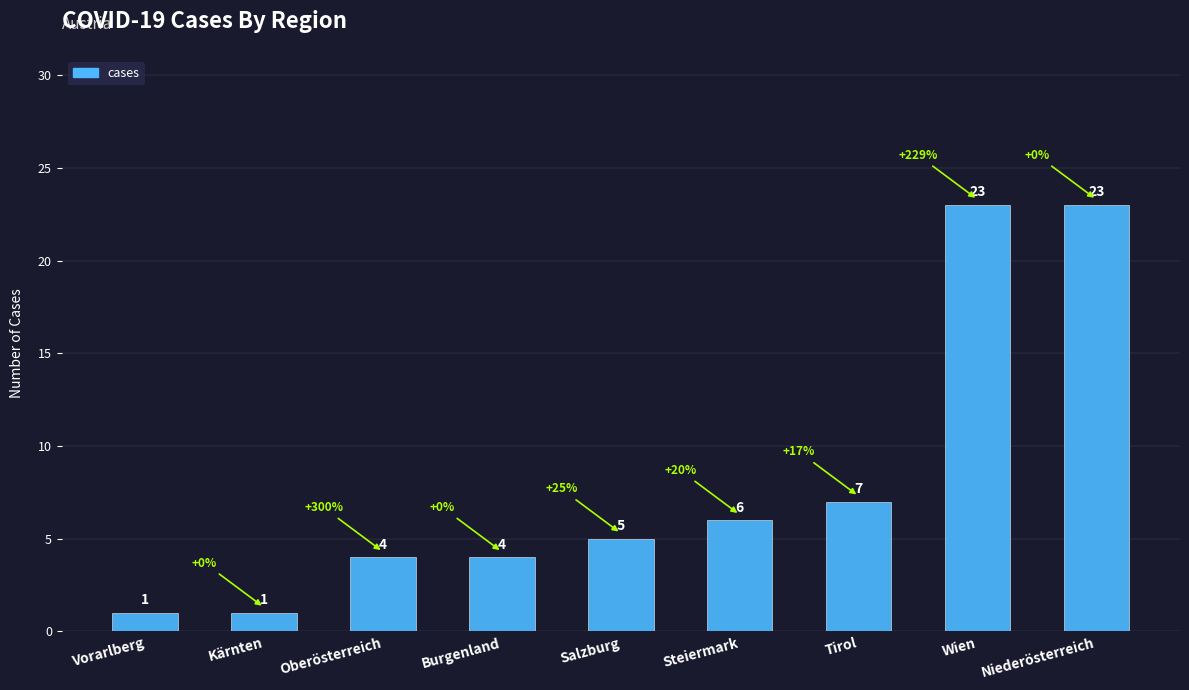

What is the greatest value displayed?

23